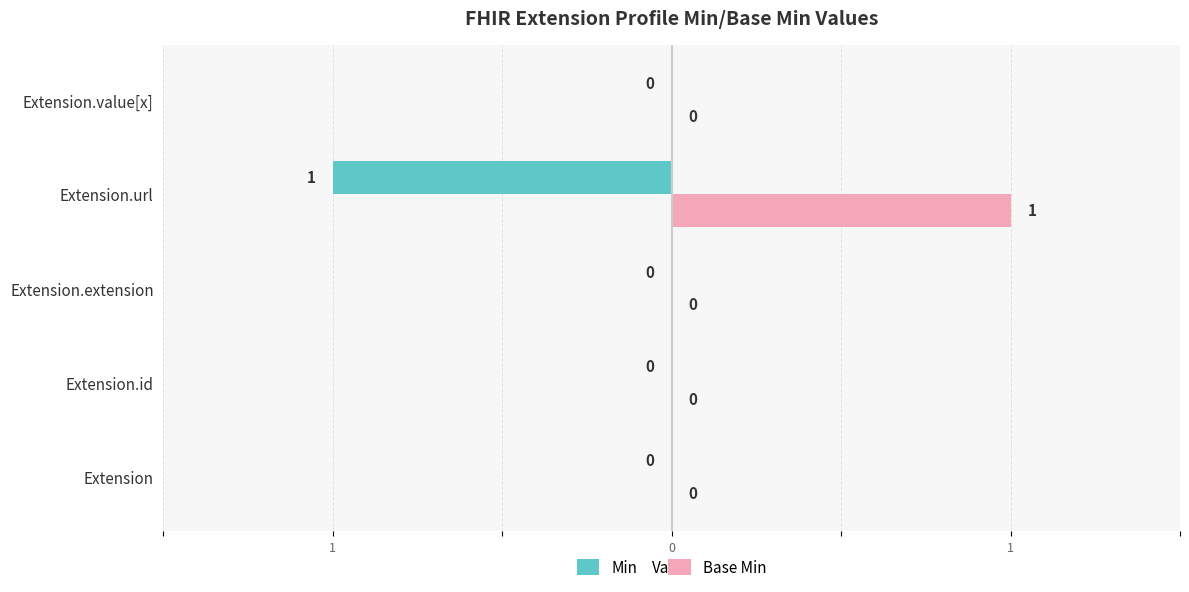

What are all the series names shown in the legend?

Min, Base Min